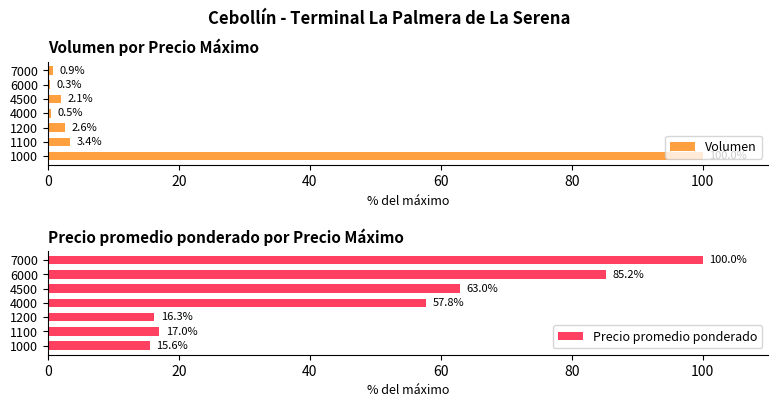

What are all the series names shown in the legend?

Volumen, Precio promedio ponderado